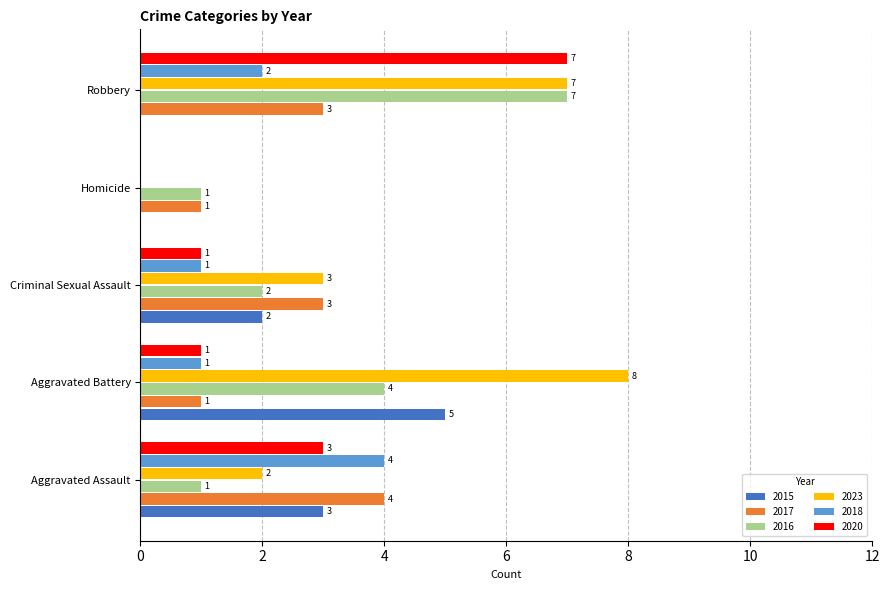

Which series changed the most between Aggravated Assault and Aggravated Battery?

2023